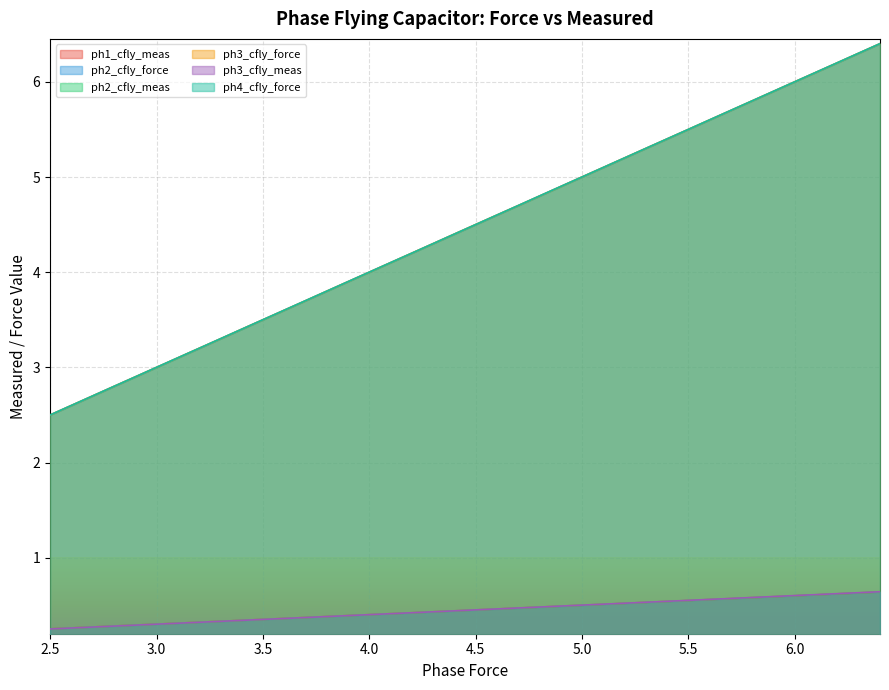

True or false: ph1_cfly_meas and ph3_cfly_force cross at least once.

False